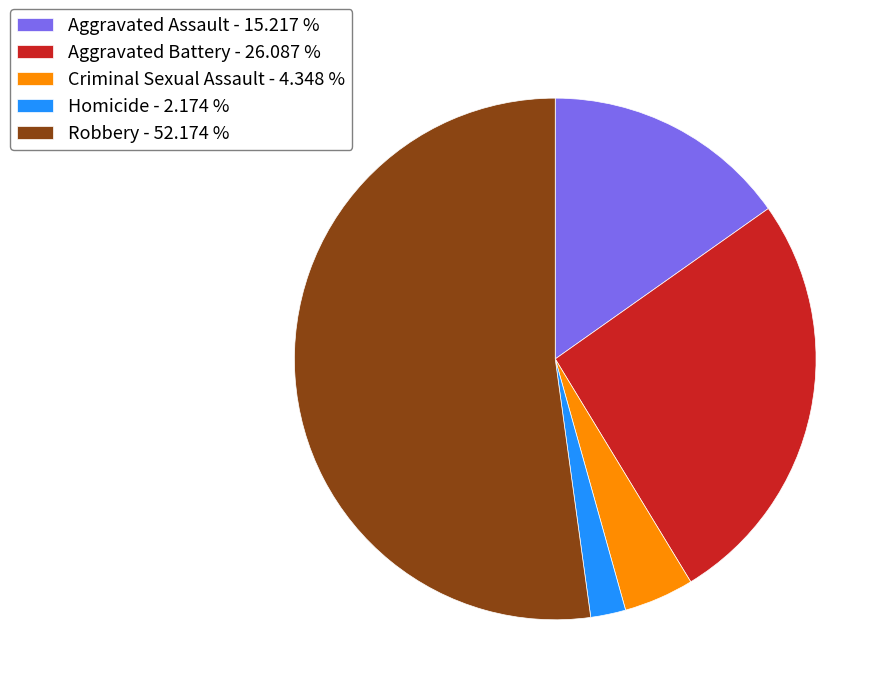

Is it true that Homicide is 2% of the pie?

True